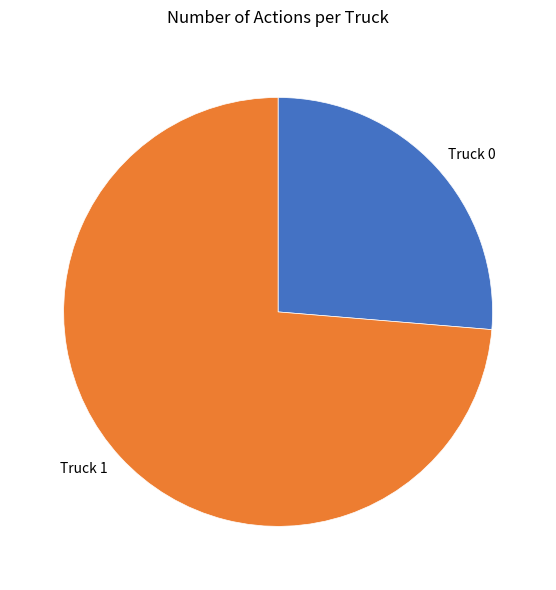

How many segments does this pie chart have?

2